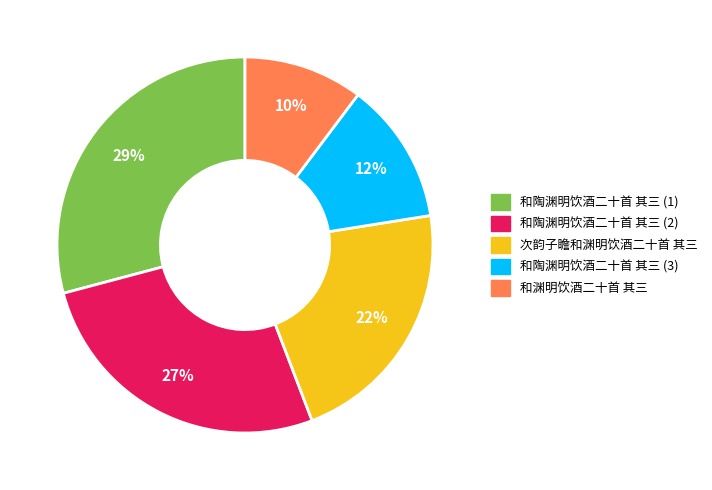

Does any single category account for the majority?

No